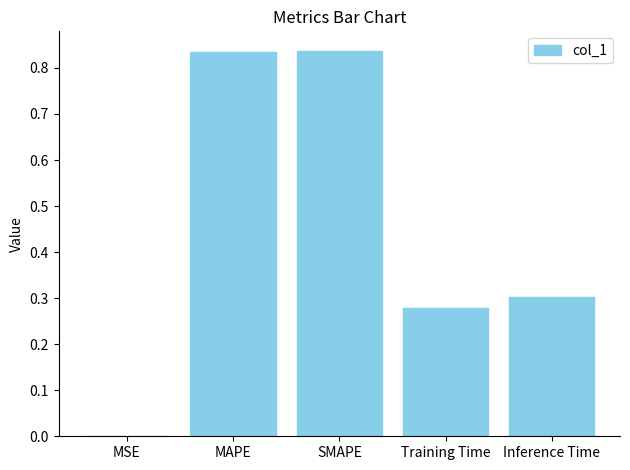

Is it true that the value at MAPE is 1.4?

False